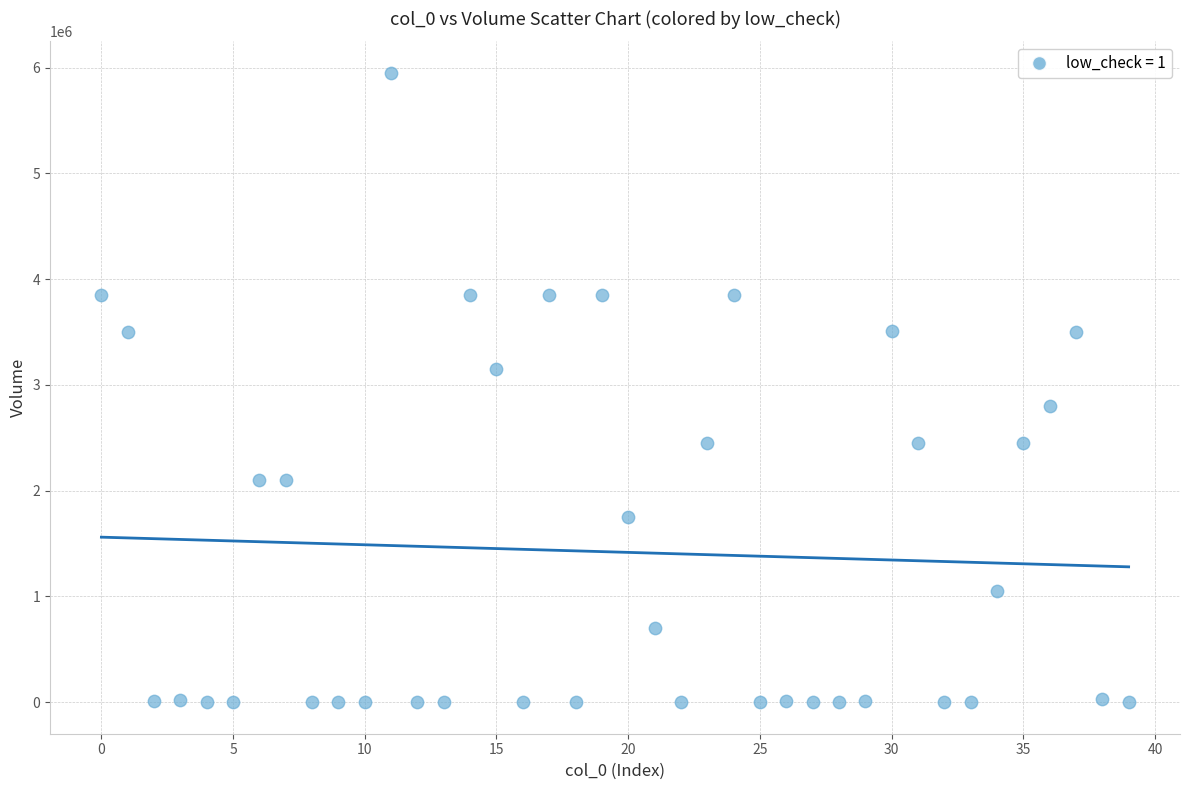

What is the range of Y values (max minus min)?

5949970.0